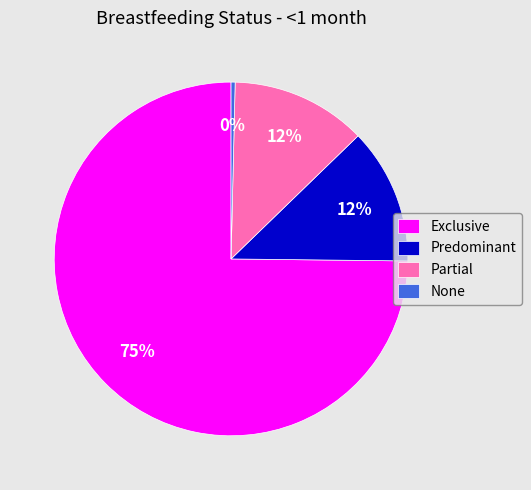

Is it true that Exclusive is 69% of the pie?

False